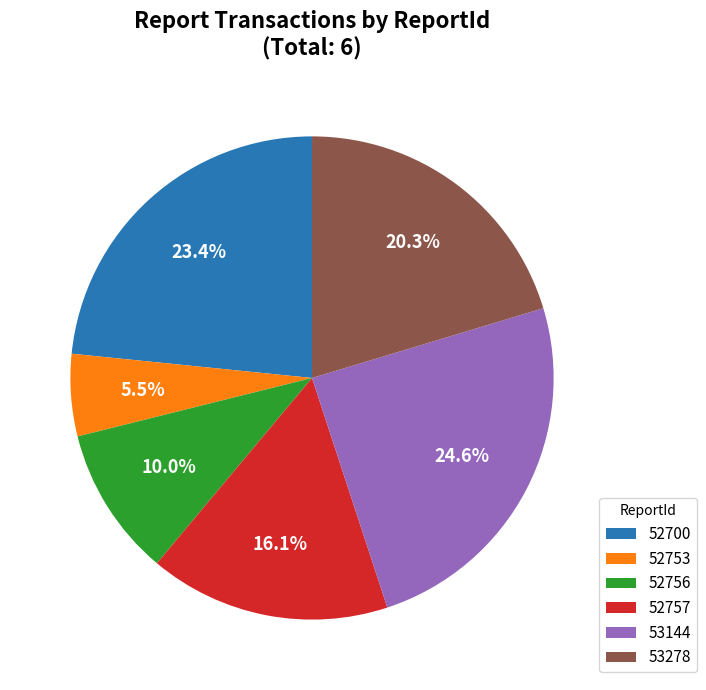

Which category has the biggest portion of the pie?

53144